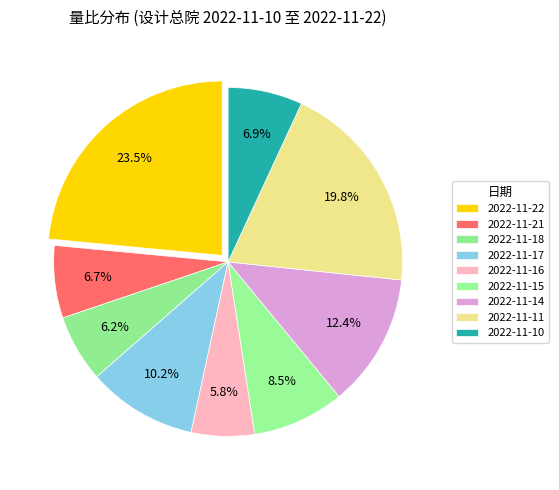

Between 2022-11-16 and 2022-11-14, which is larger?

2022-11-14